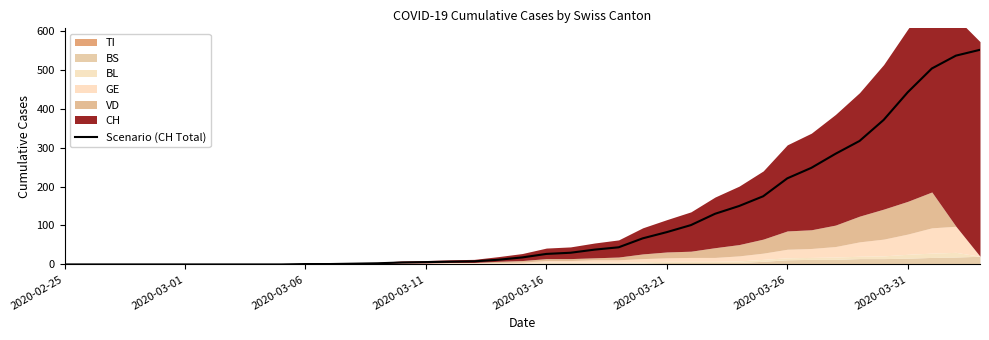

How many positive values are there?

29